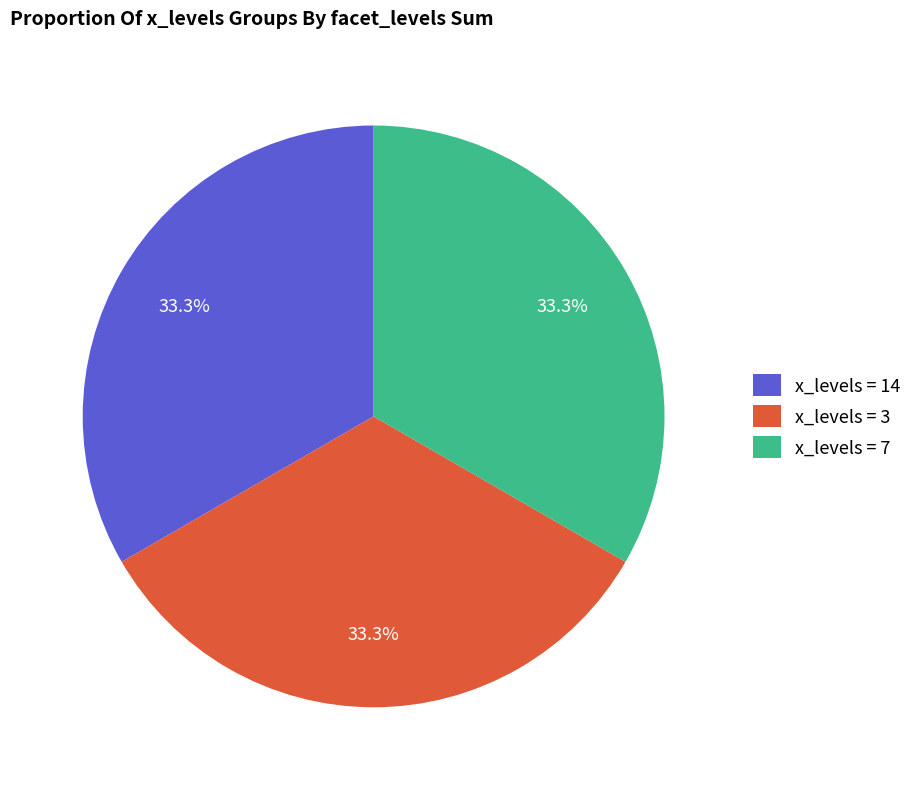

Approximately how many times larger is the value at x_levels = 3 compared to x_levels = 7?

1.0